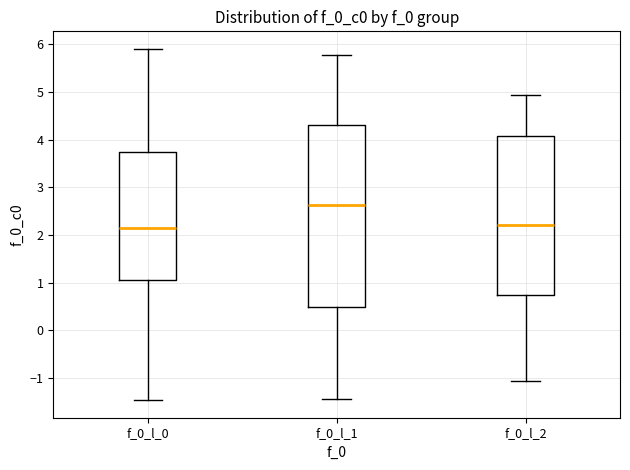

Which box is the tallest, from its lower edge to its upper edge?

f_0_l_1